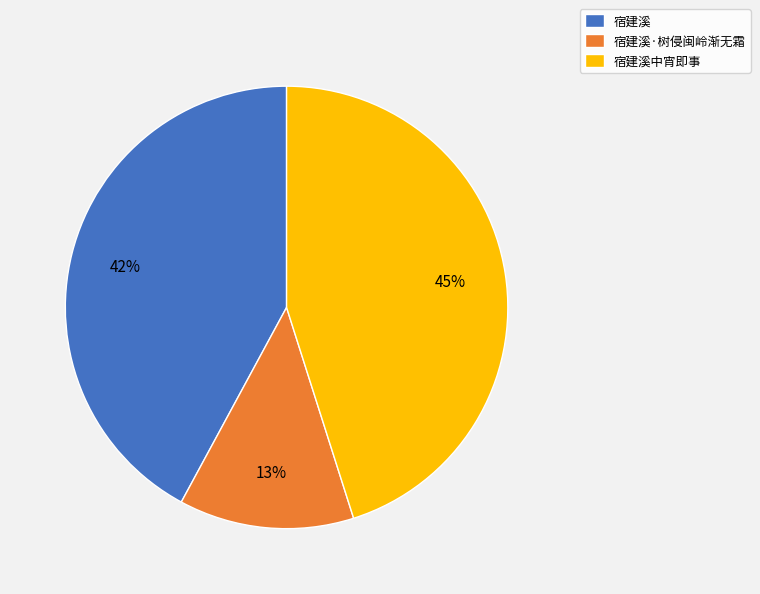

To the nearest percent, what is the difference between the largest and smallest slice percentages?

32%